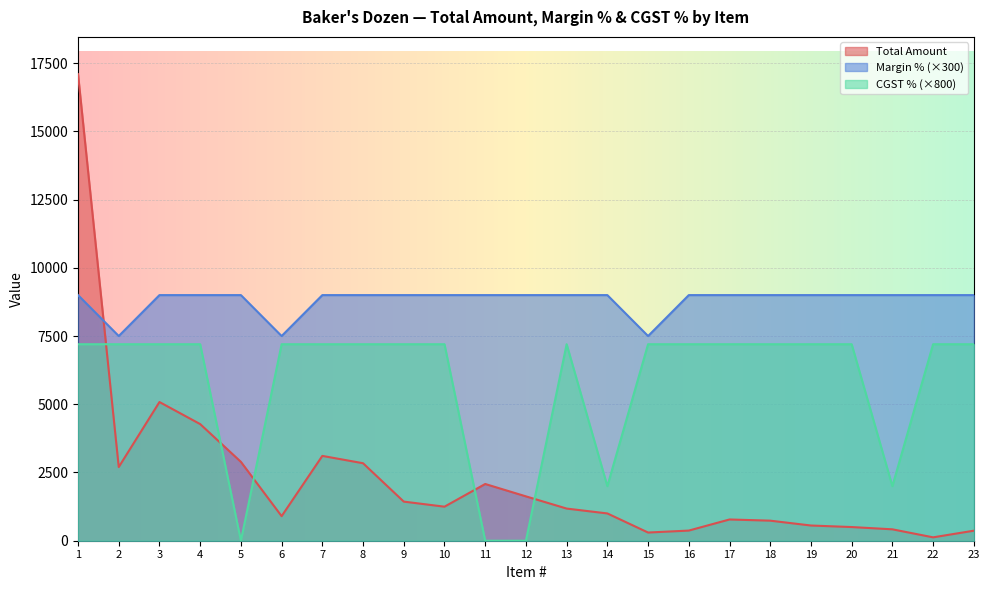

Rank the categories by Total Amount value from lowest to highest.

22, 15, 23, 16, 21, 20, 19, 18, 17, 6, 14, 13, 10, 9, 12, 11, 2, 8, 5, 7, 4, 3, 1